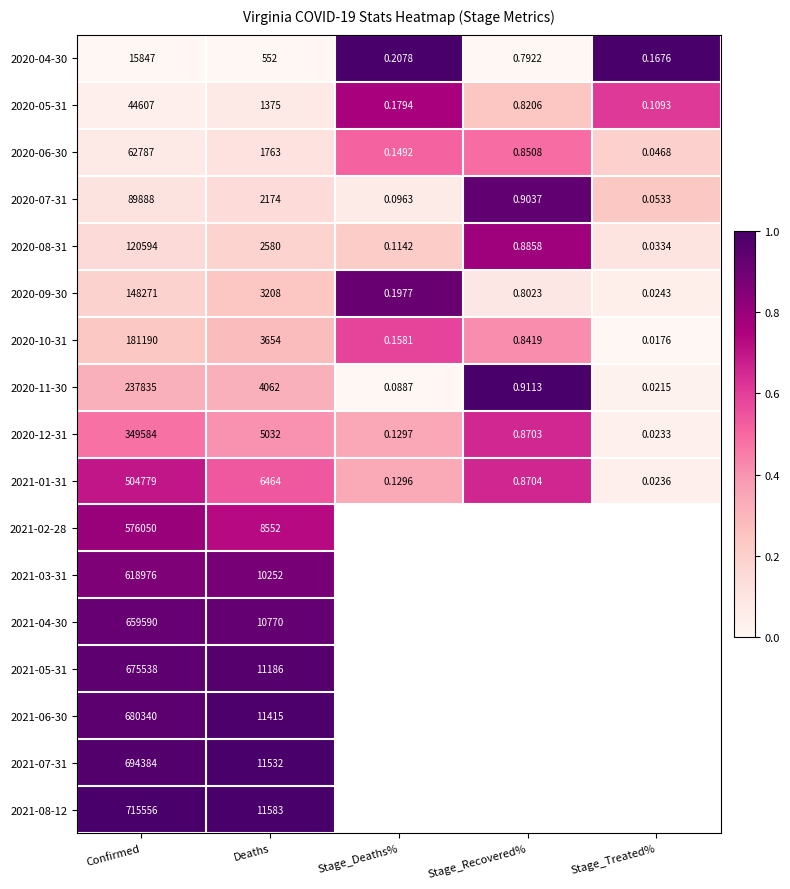

Which category has the highest value in the 2020-08-31 series?

Confirmed